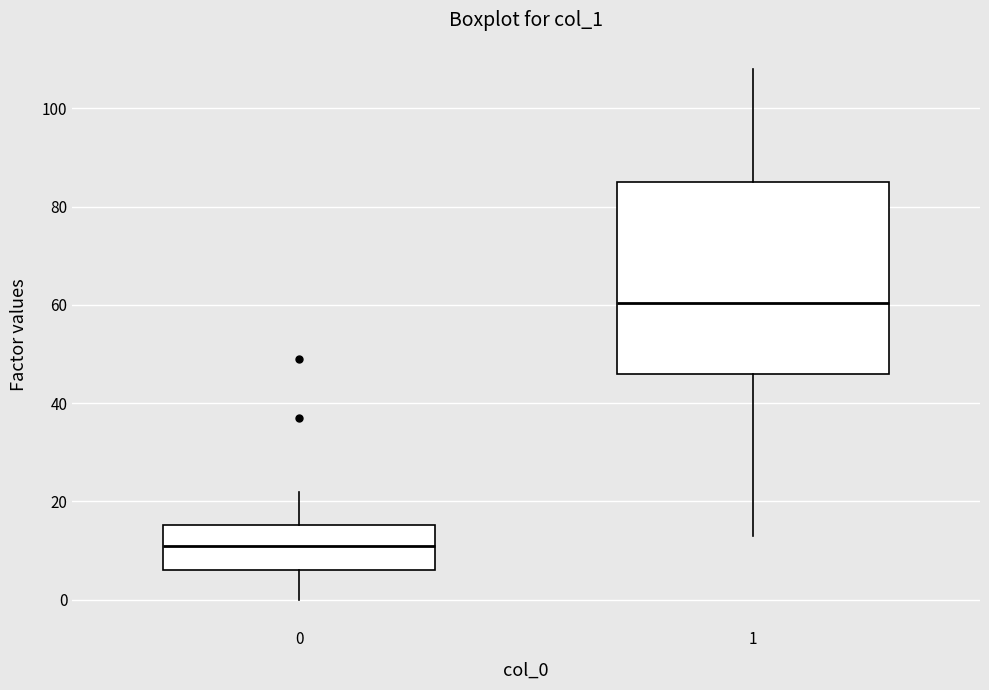

Reading left to right, read every box against the y-axis: the position of its median line, the range the box covers, and the ends of its whiskers. The values are not printed on the chart, so give them approximately, as read against the axis.

0: median 12, box 6 to 16, whiskers 0 to 22
1: median 60, box 46 to 86, whiskers 14 to 108